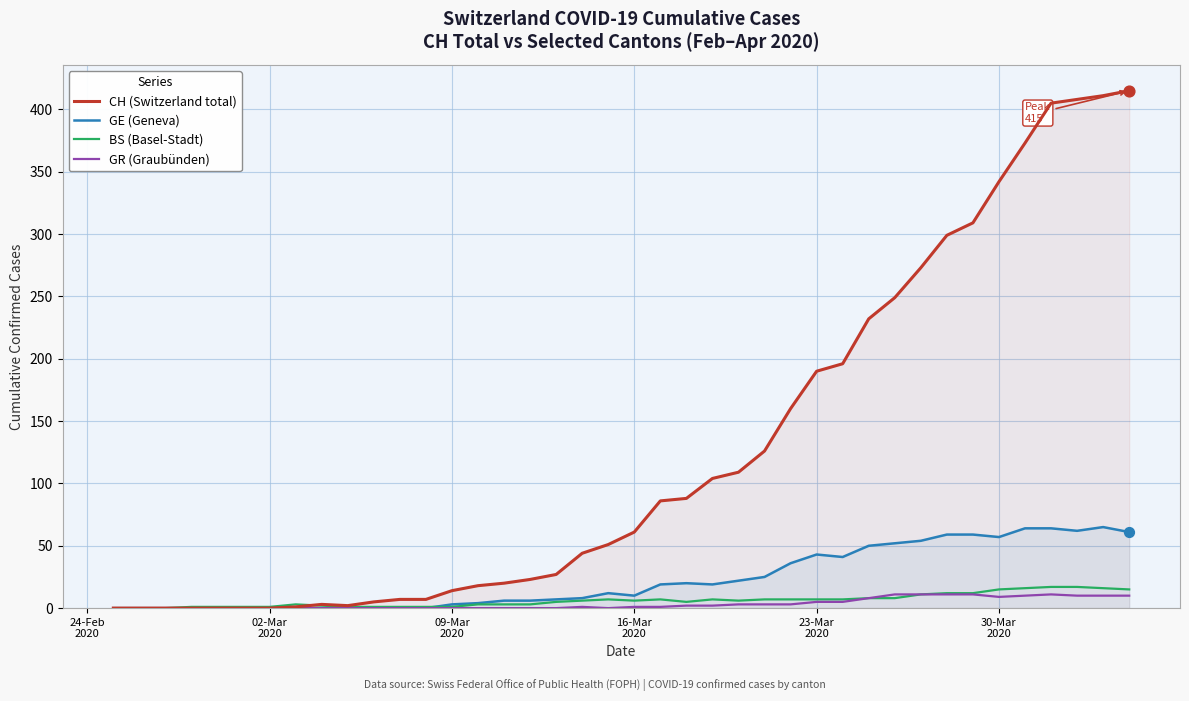

Which series has the largest total across all categories?

CH (Switzerland total)